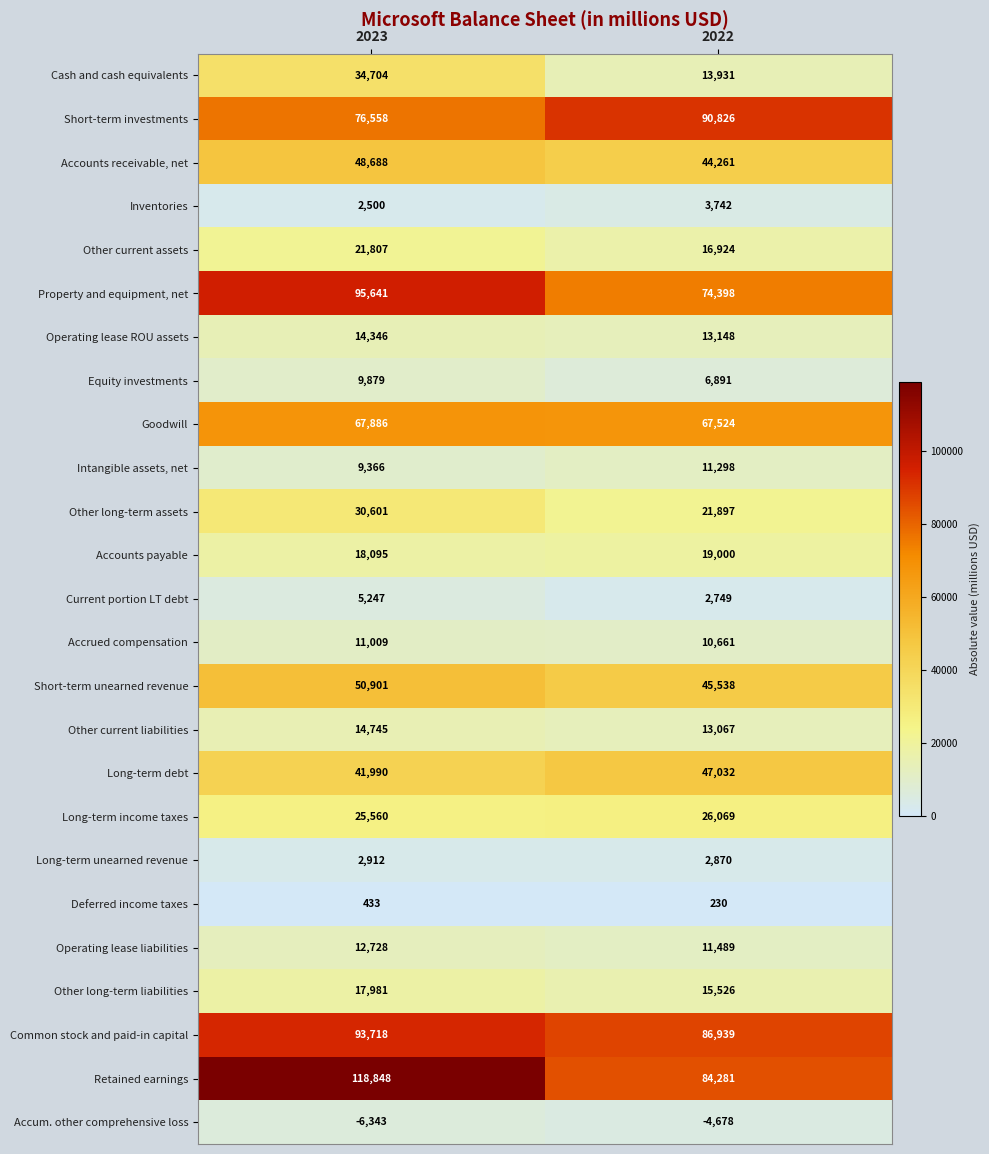

What is the difference between the maximum and minimum values in the Other long-term liabilities series?

2455